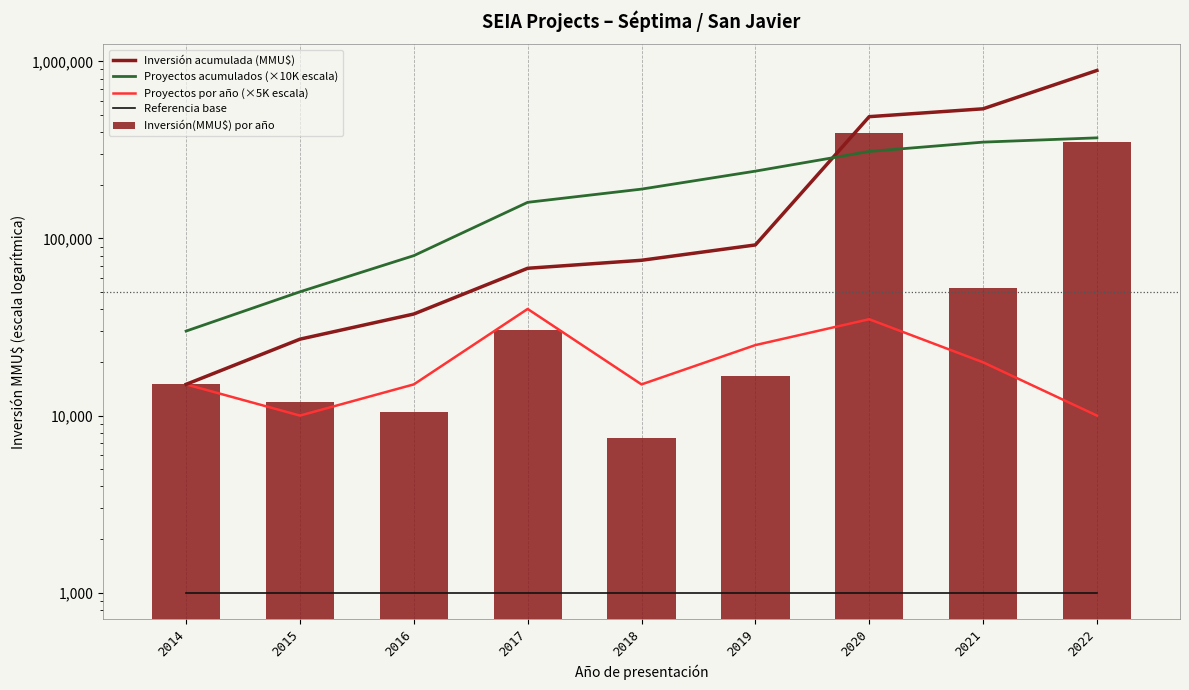

At 2020, list the series in order from largest to smallest.

Inversión acumulada (MMU$), Inversión(MMU$) por año, Proyectos acumulados (×10K escala), Proyectos por año (×5K escala), Referencia base